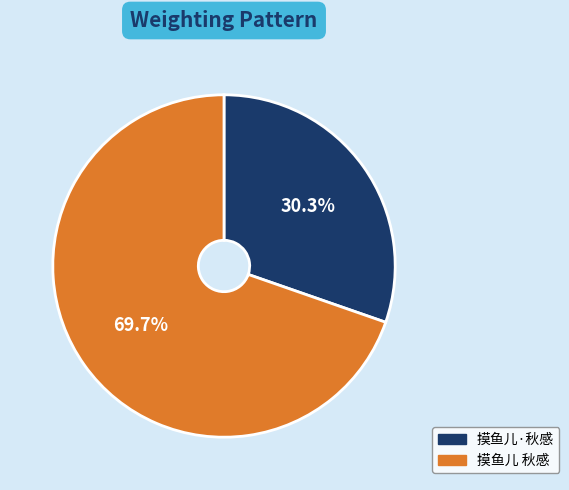

To the nearest percent, what percentage of the pie is 摸鱼儿 秋感?

70%